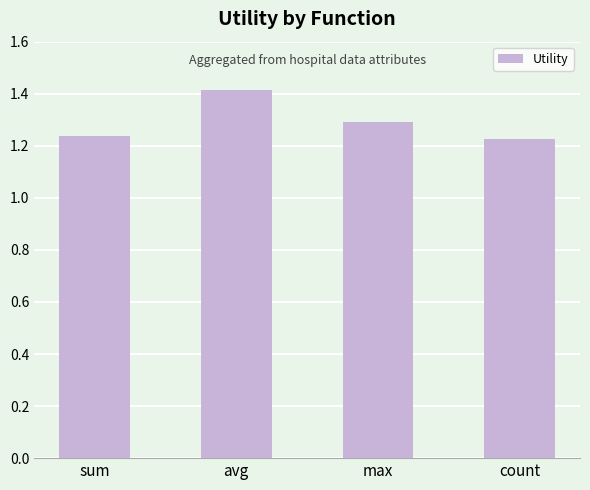

The chart shows a value of 1.4 at avg. True or false?

True